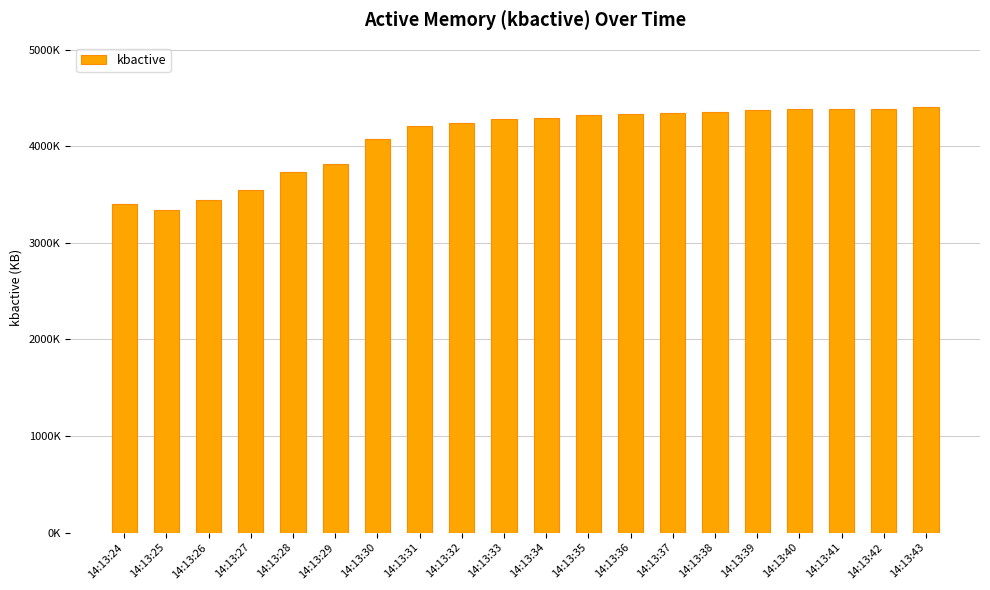

How many categories are shown in the chart?

20